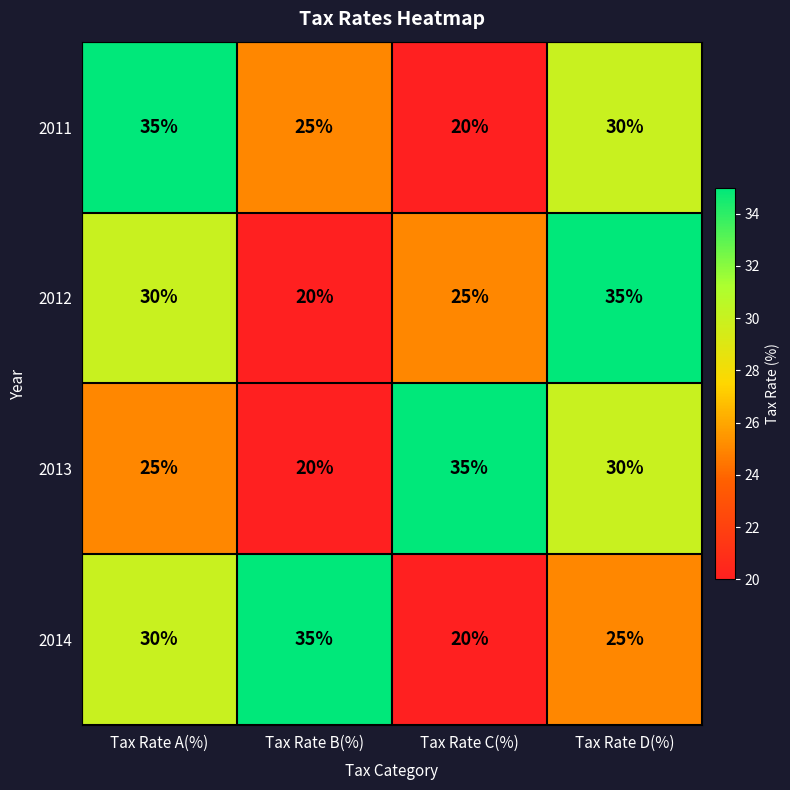

What is the greatest value displayed?

35